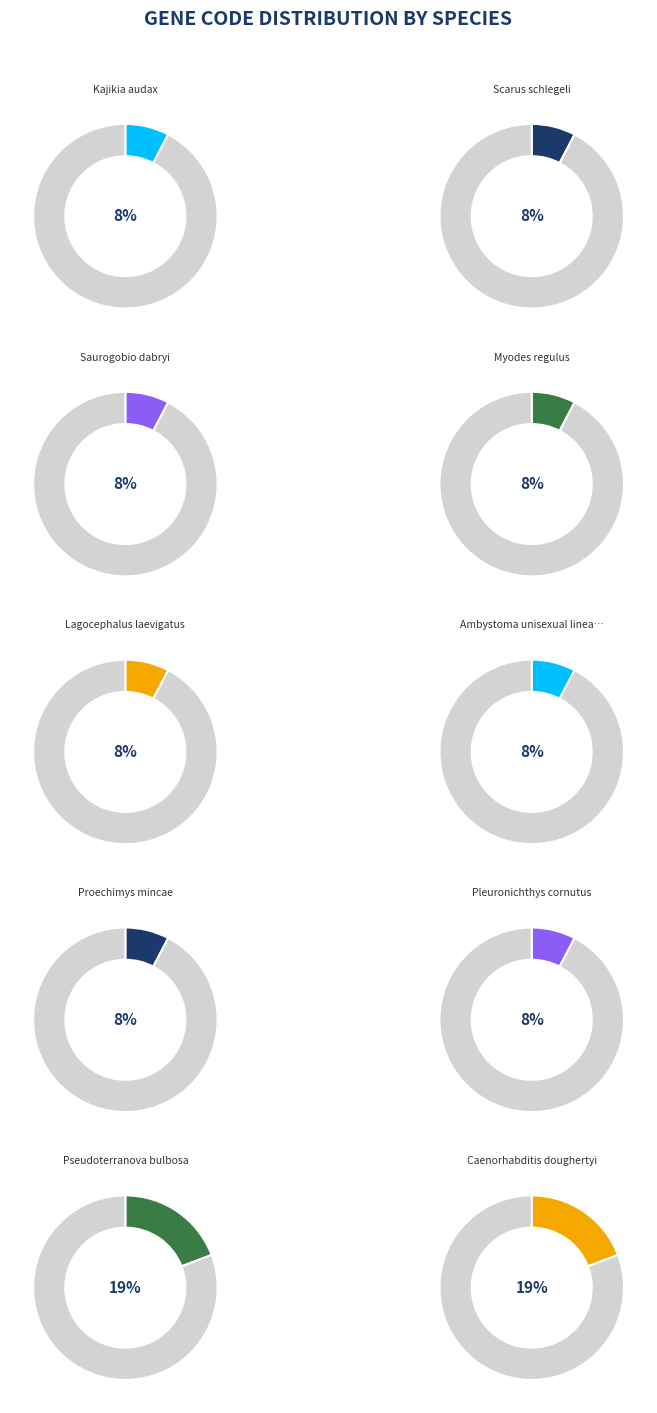

Rank the categories by value from lowest to highest.

Kajikia audax, Scarus schlegeli, Saurogobio dabryi, Myodes regulus, Lagocephalus laevigatus, Ambystoma unisexual lineage LJJJ, Proechimys mincae, Pleuronichthys cornutus, Pseudoterranova bulbosa, Caenorhabditis doughertyi